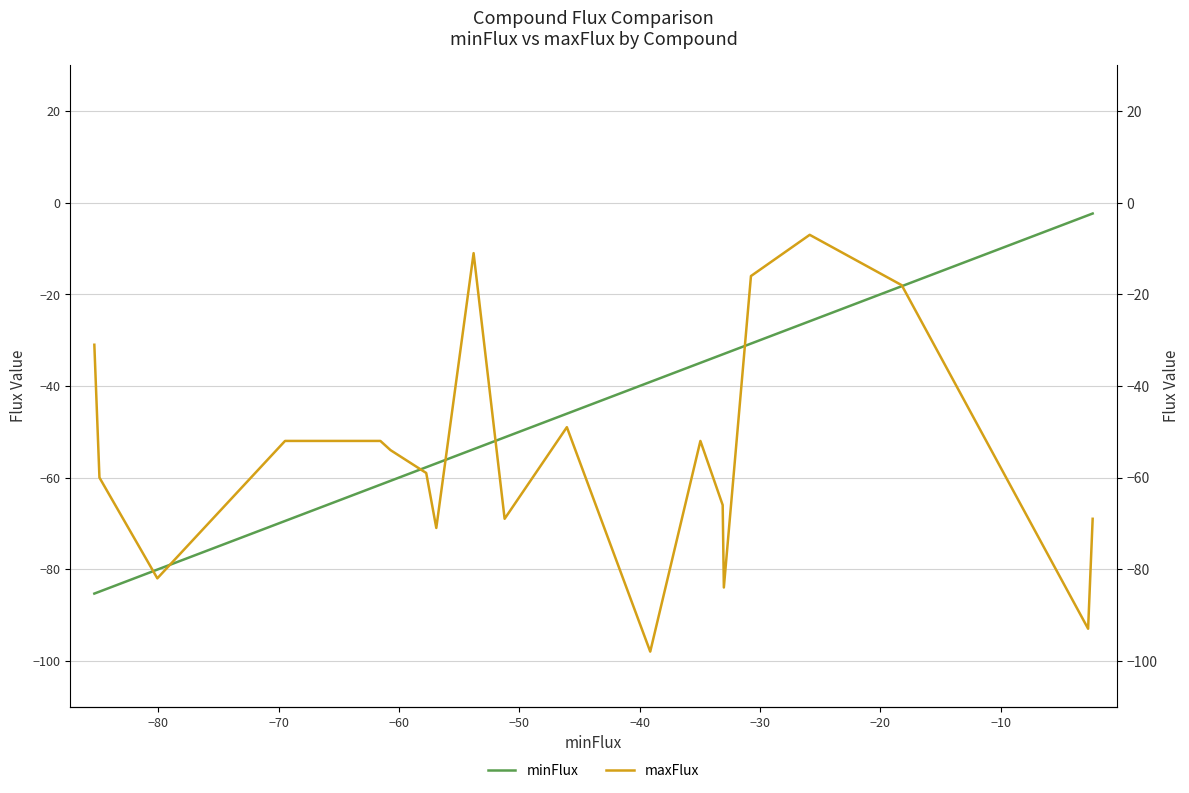

True or false: minFlux has more than 0 interior local peaks.

False